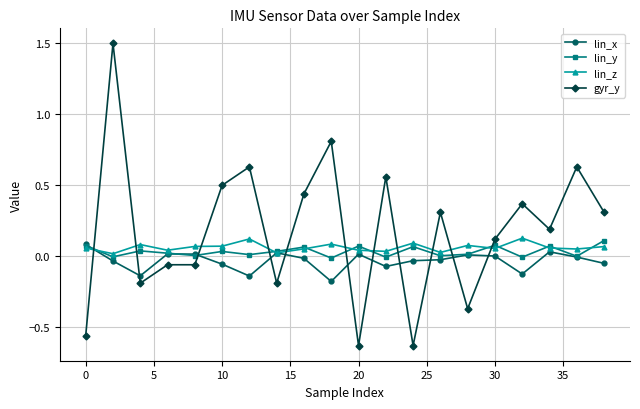

What is the greatest value displayed?

1.5